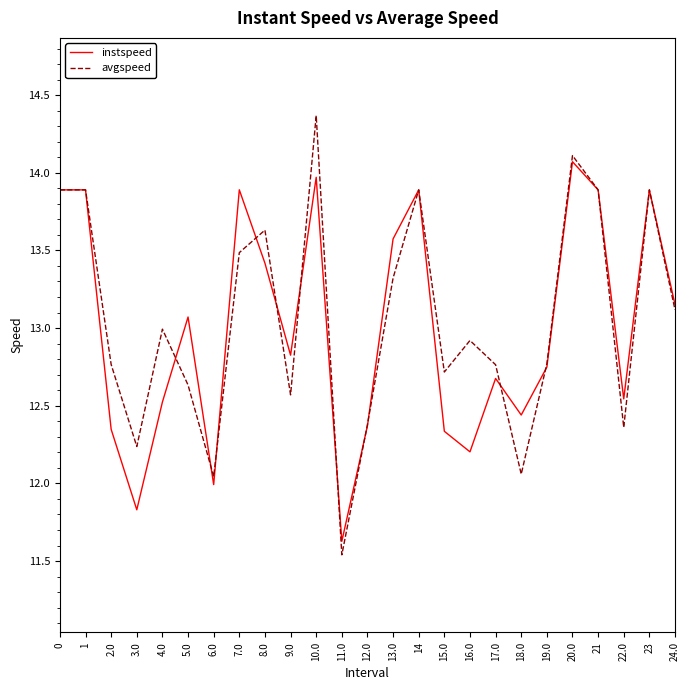

What position from the right is 11.0?

14